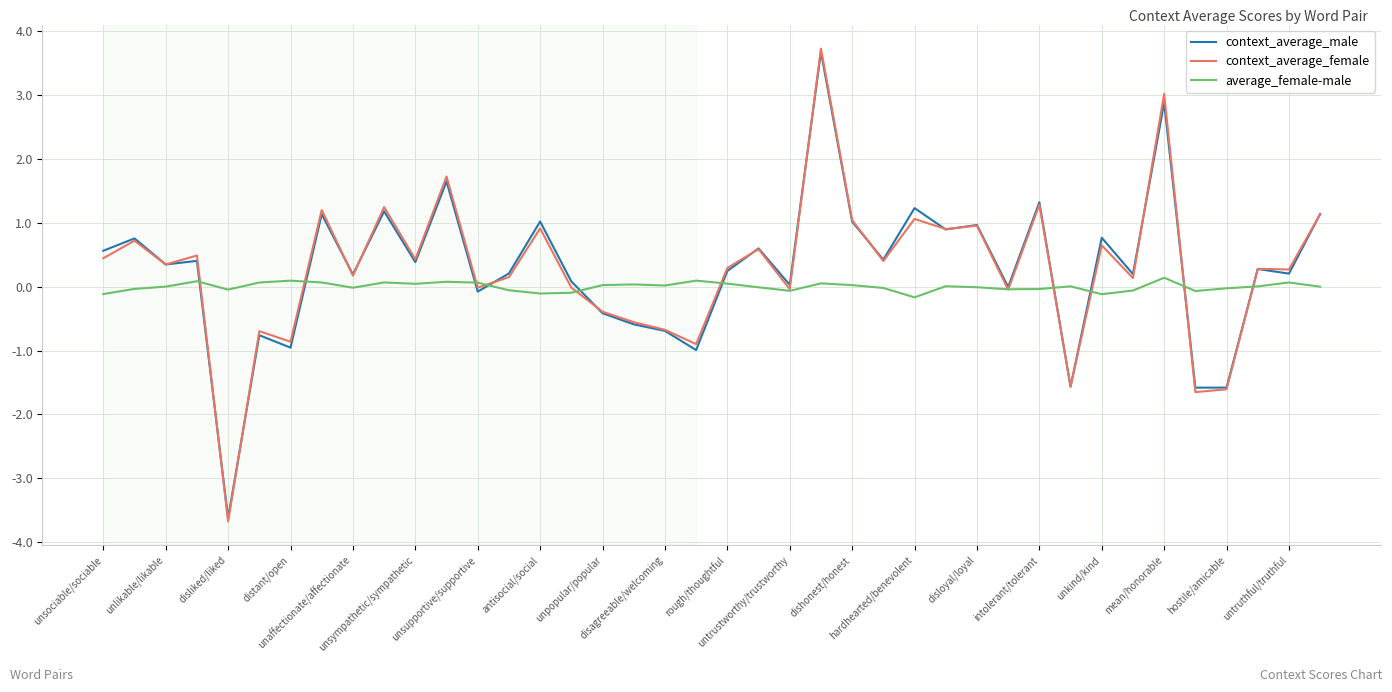

What is the maximum value shown in the chart?

3.7